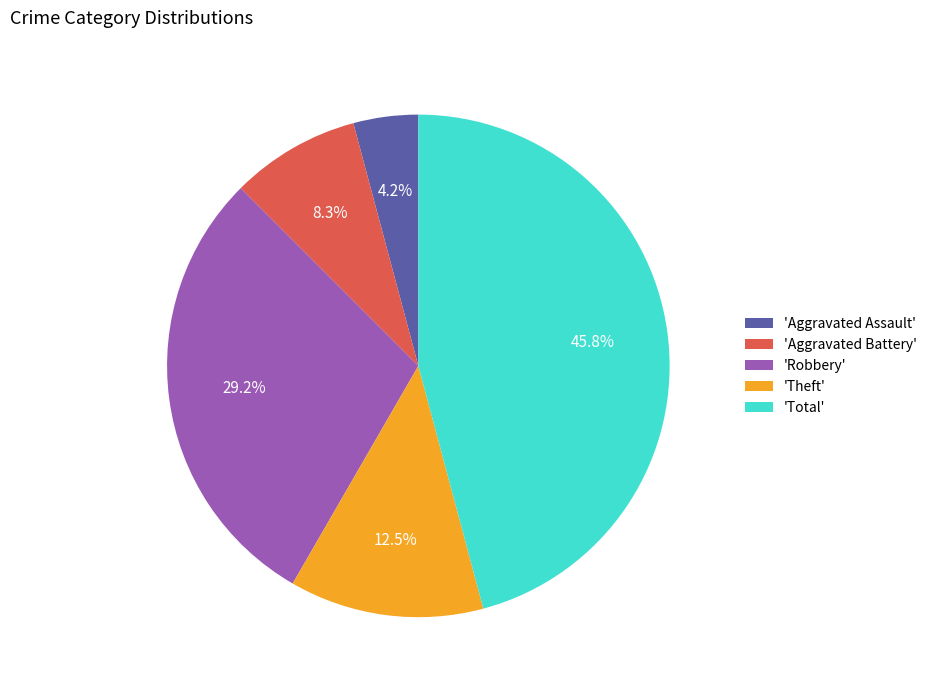

Approximately how many times larger is the value at 'Theft' compared to 'Aggravated Battery'?

1.5